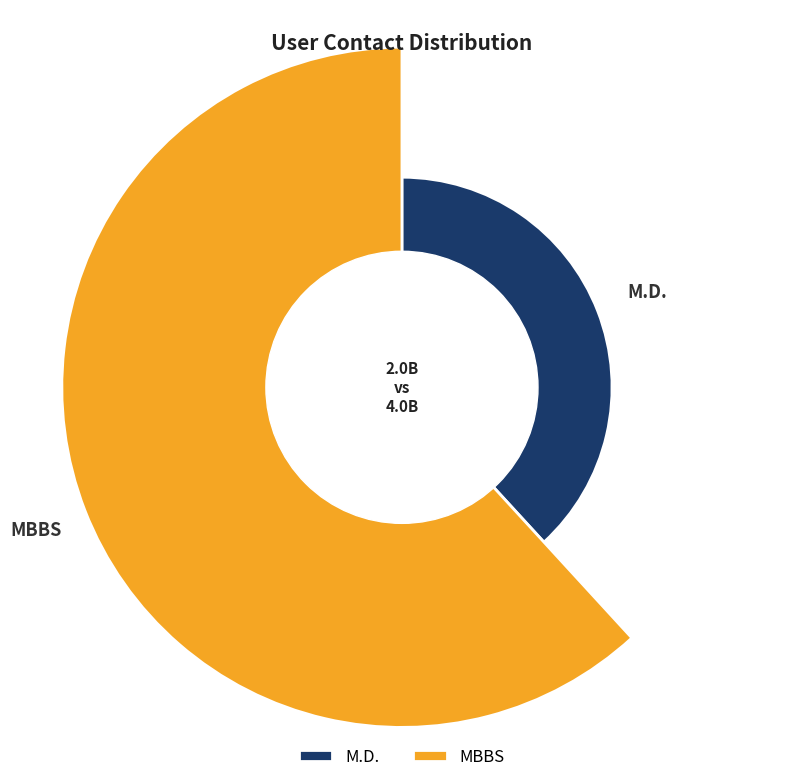

True or false: MBBS accounts for 62% of the total.

True